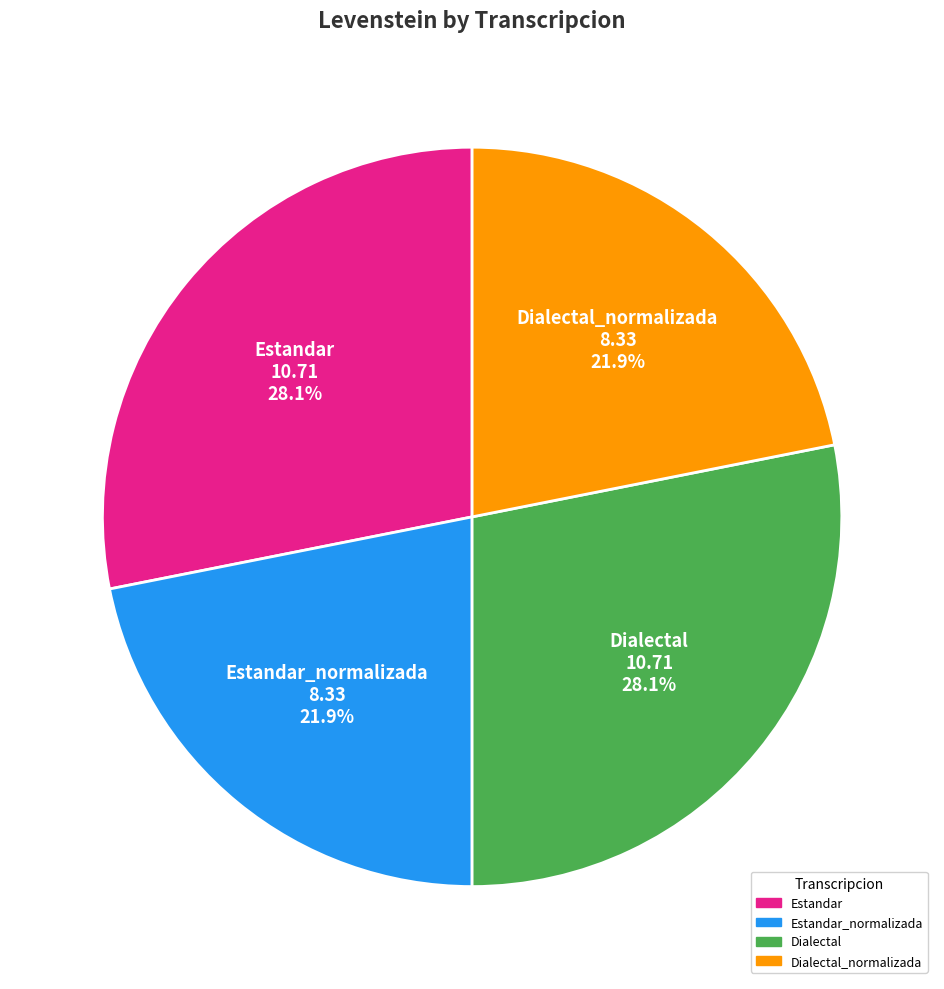

Is Dialectal_normalizada the majority of the pie?

No